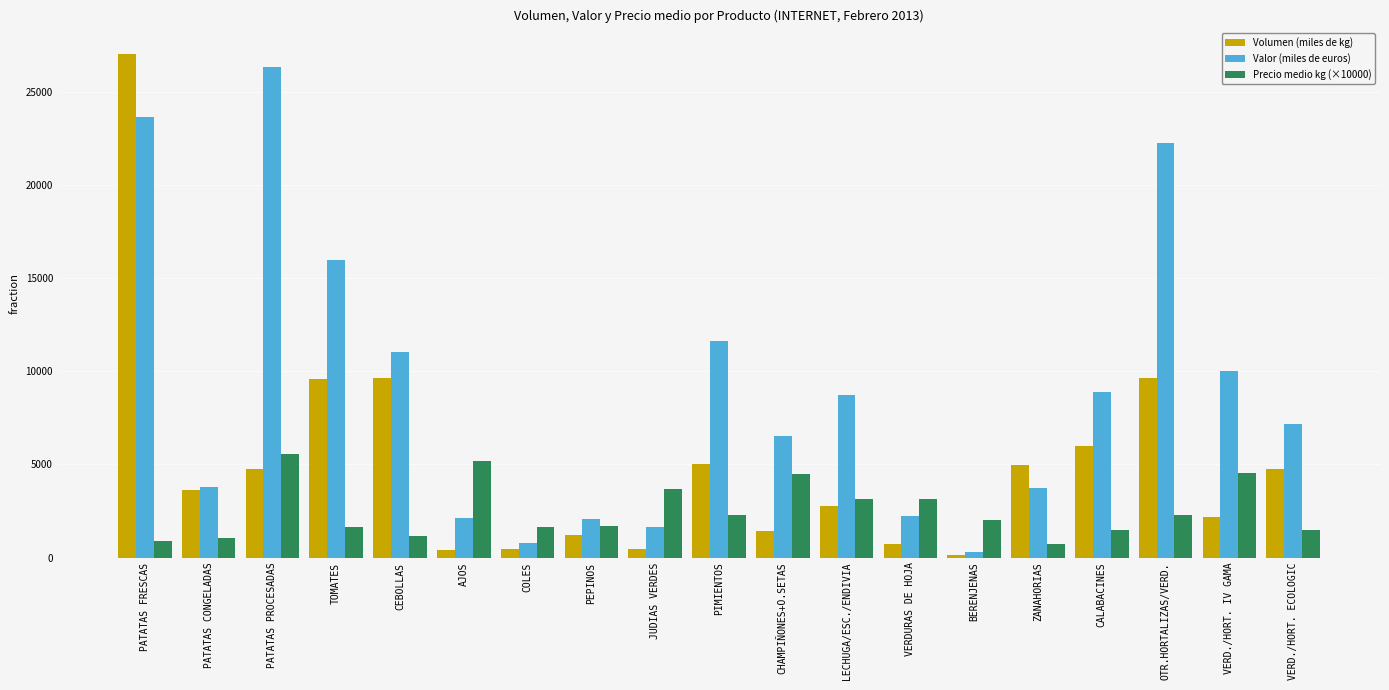

What is the sum of the Valor (miles de euros) values at OTR.HORTALIZAS/VERD. and COLES?

23038.0